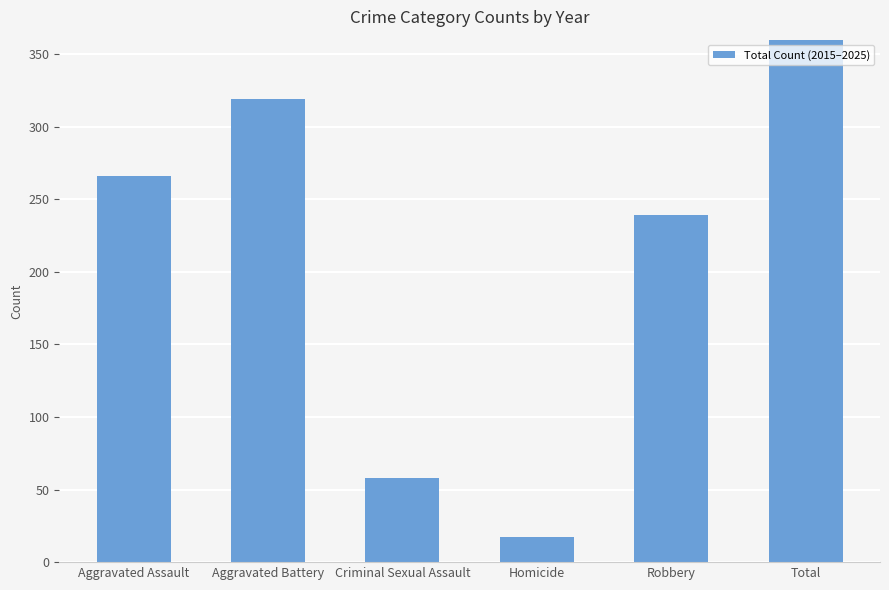

What is the label of the 2nd bar from the right?

Robbery